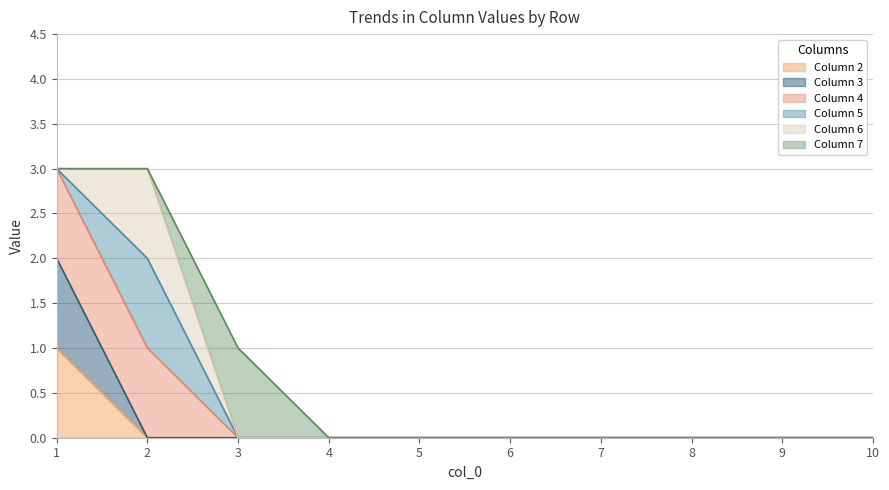

What is the difference between the 3 values at 4 and 1?

2